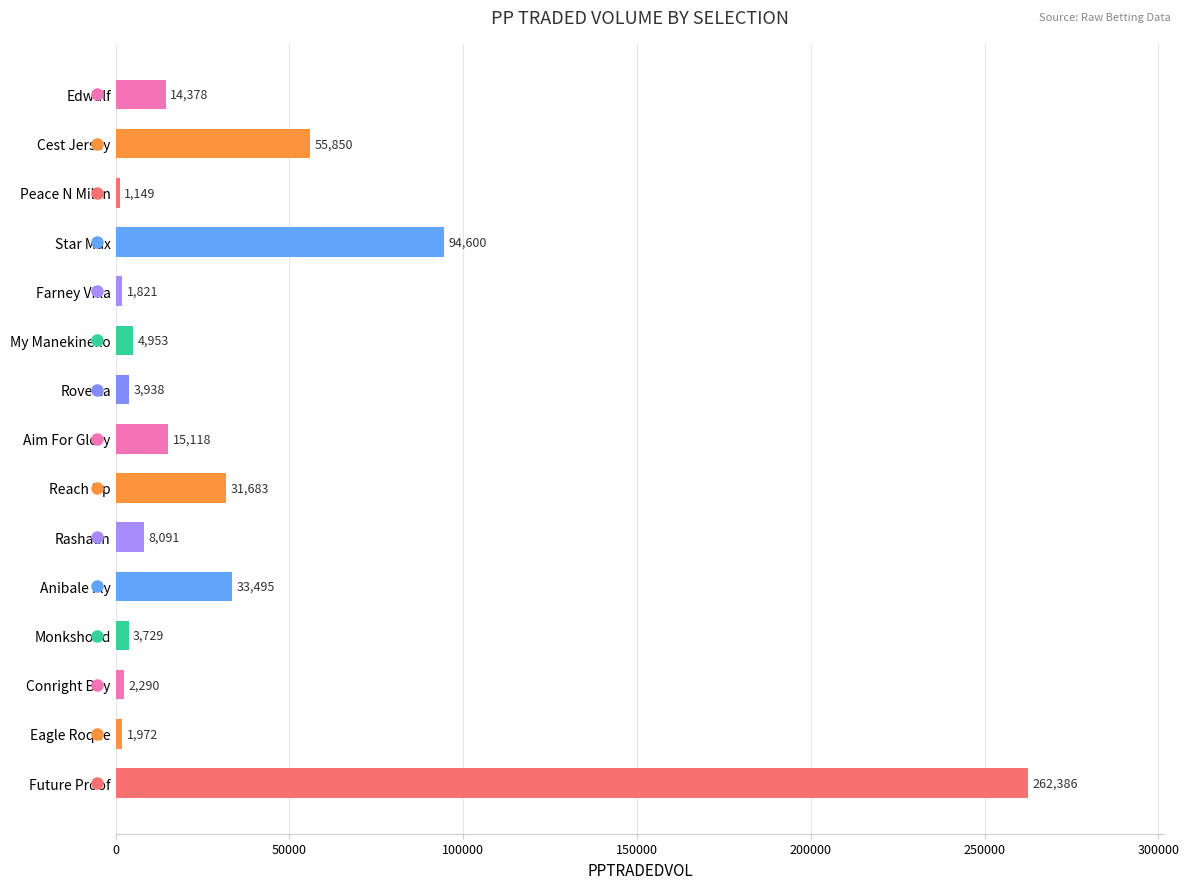

What is the label of the 2nd bar from the top?

Cest Jersey